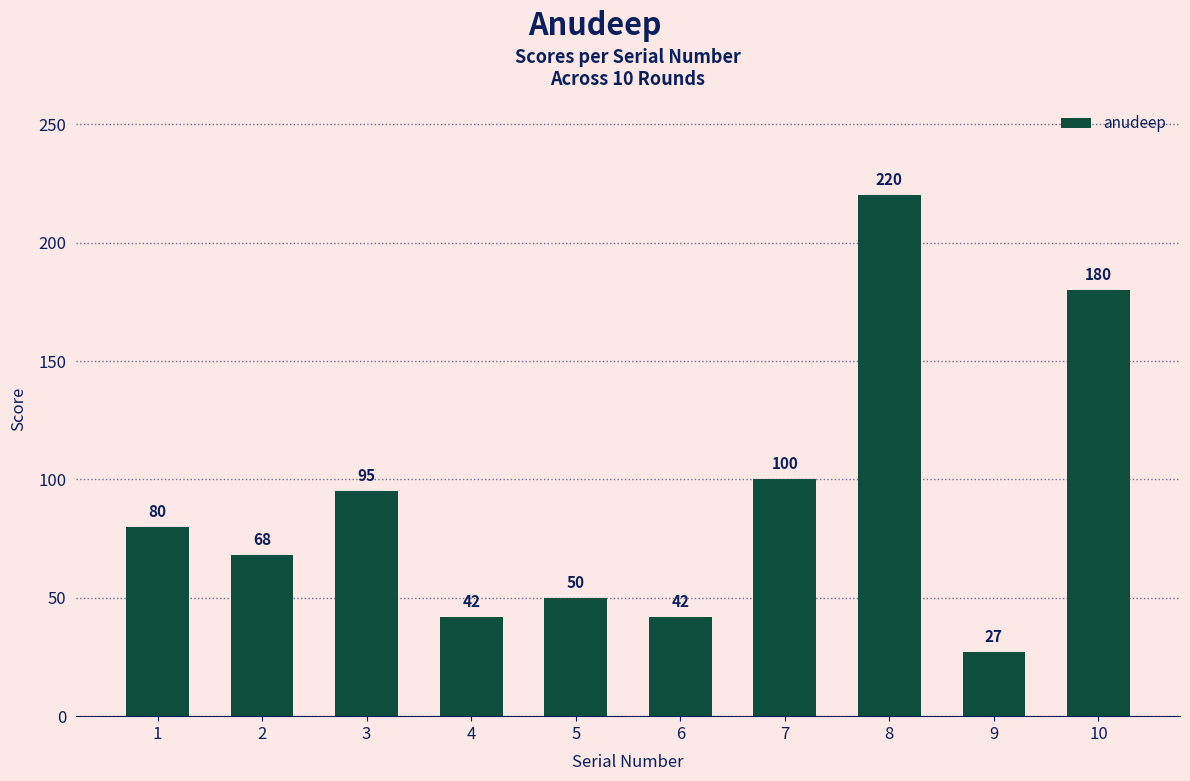

Is it true that the value at 5 is 50?

True